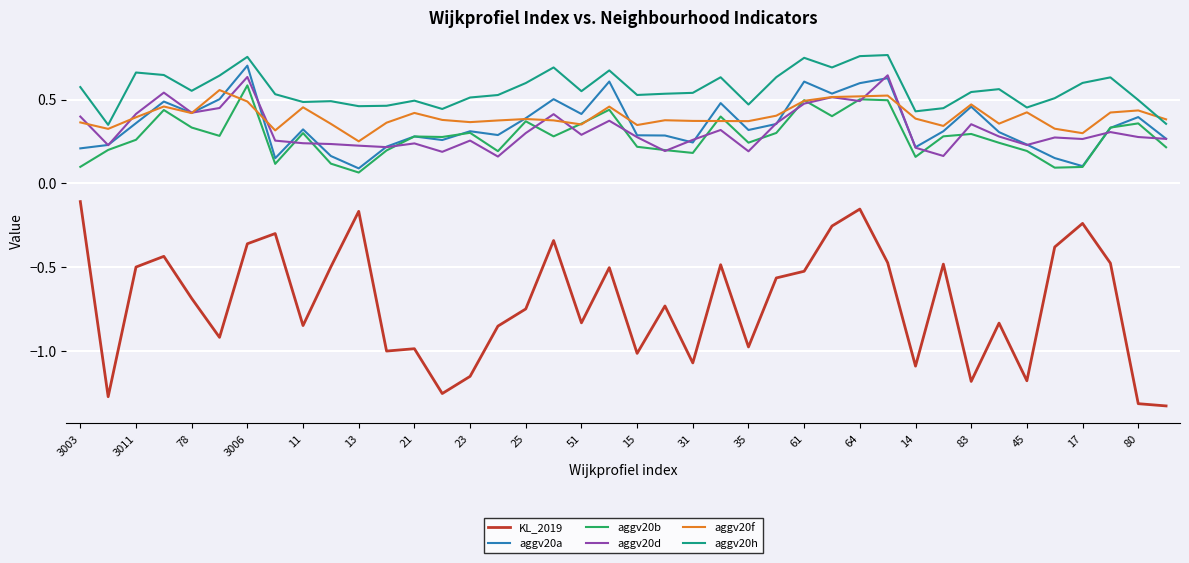

True or false: aggv20d and aggv20h cross at least once.

False